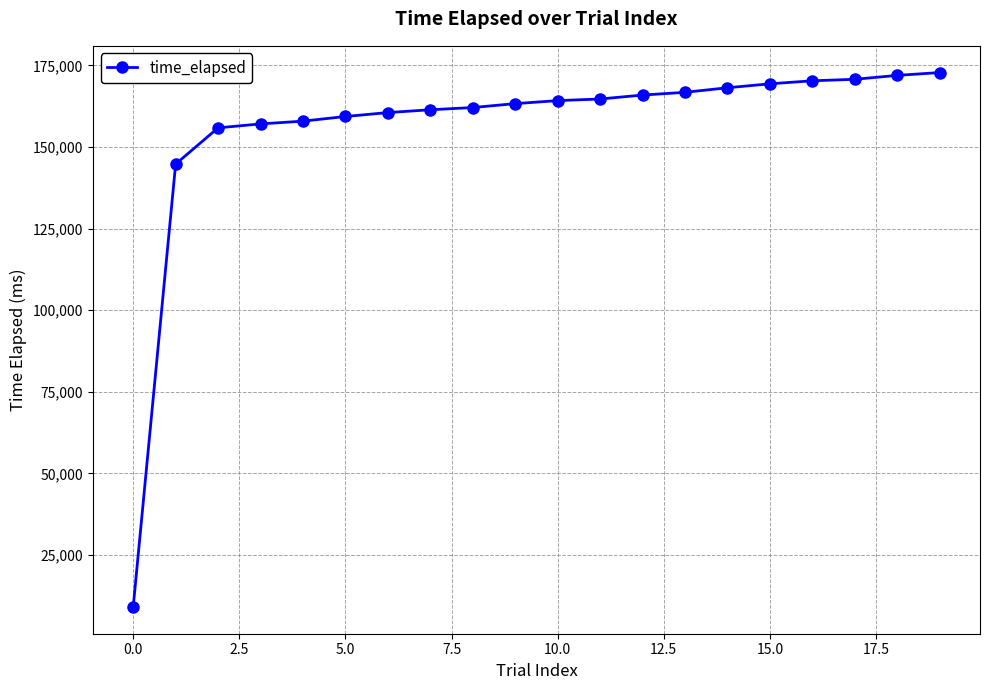

What is the smallest value displayed?

9096